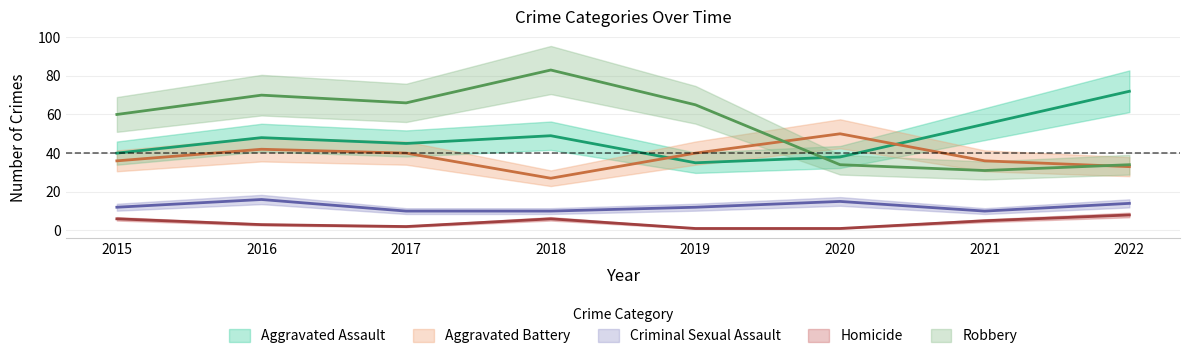

What is the difference between the maximum and minimum values in the Aggravated Assault series?

37